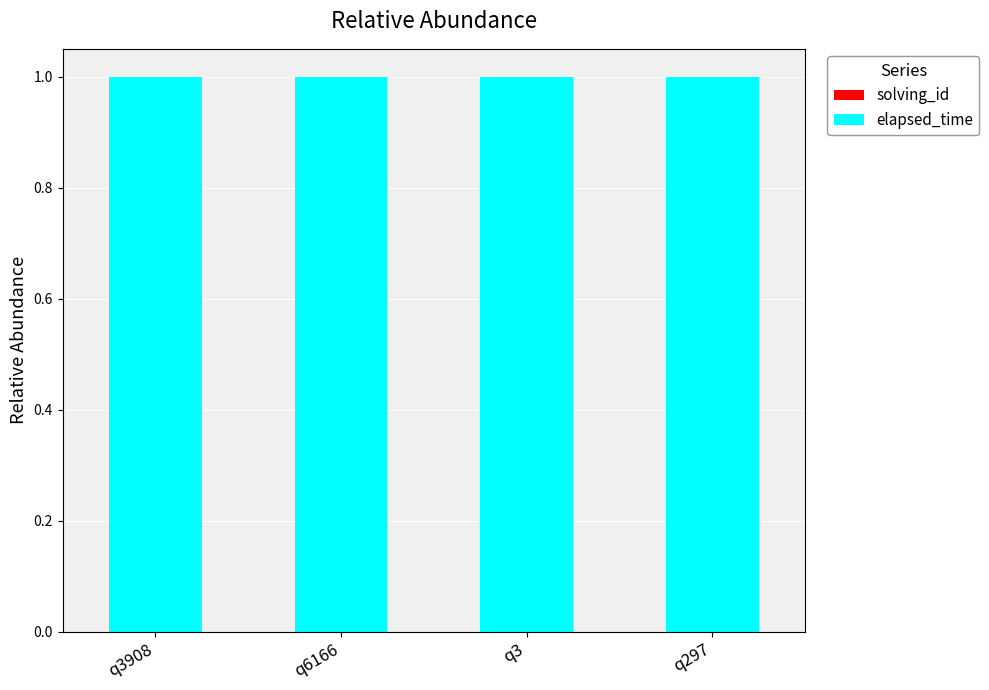

Rank the series at q3908 from lowest to highest value.

solving_id, elapsed_time